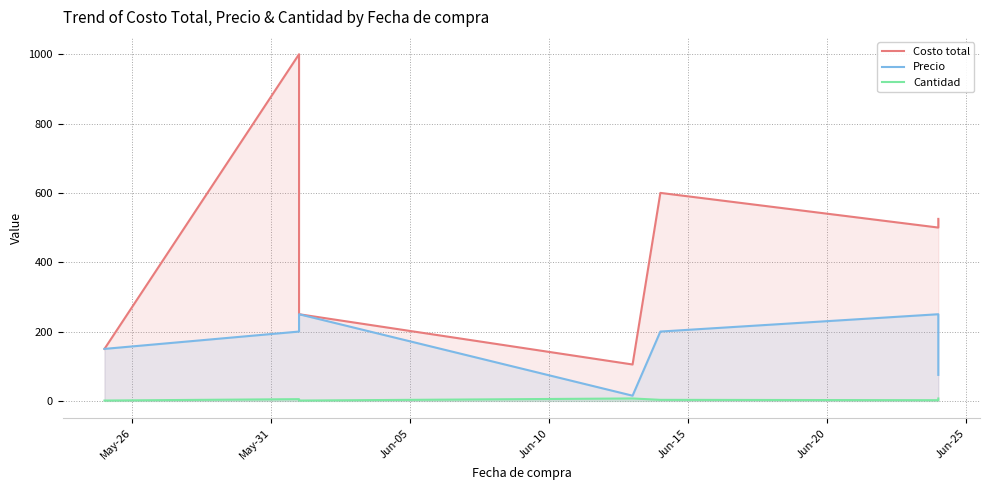

The value of Cantidad at Jun-05 is 0. True or false?

False